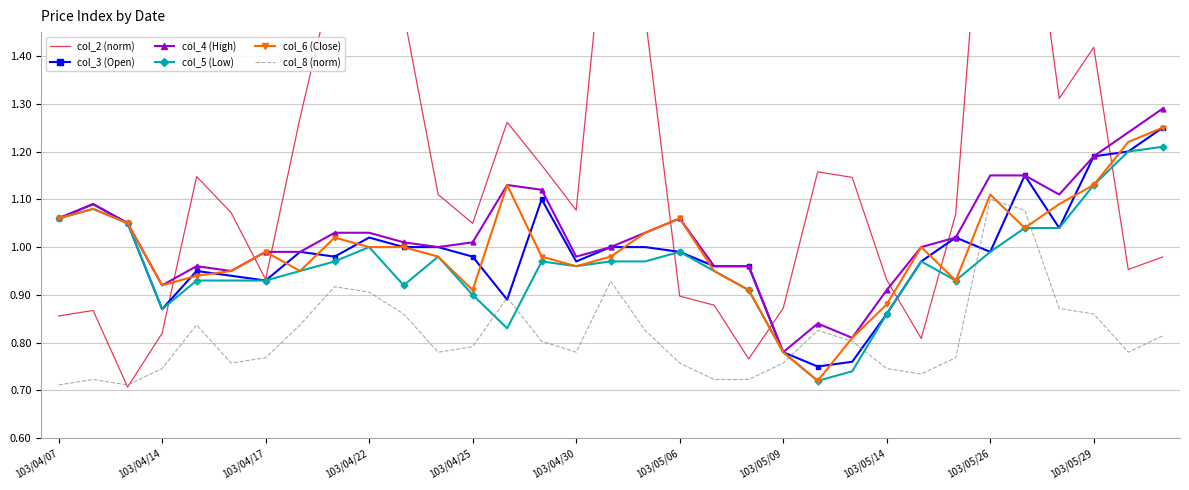

True or false: col_6 (Close) has a value of 0.4 at 103/05/29.

False